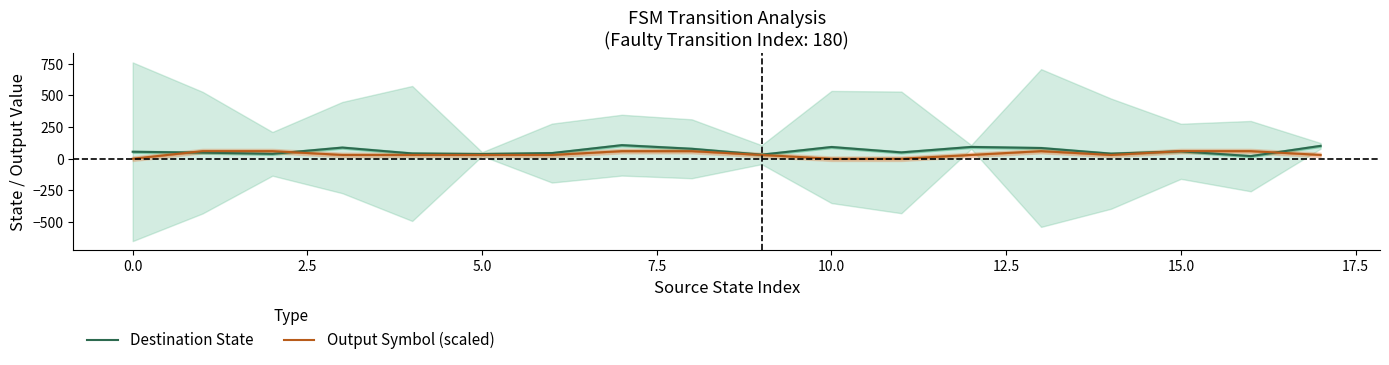

How many values in Output Symbol (scaled) are above zero?

15